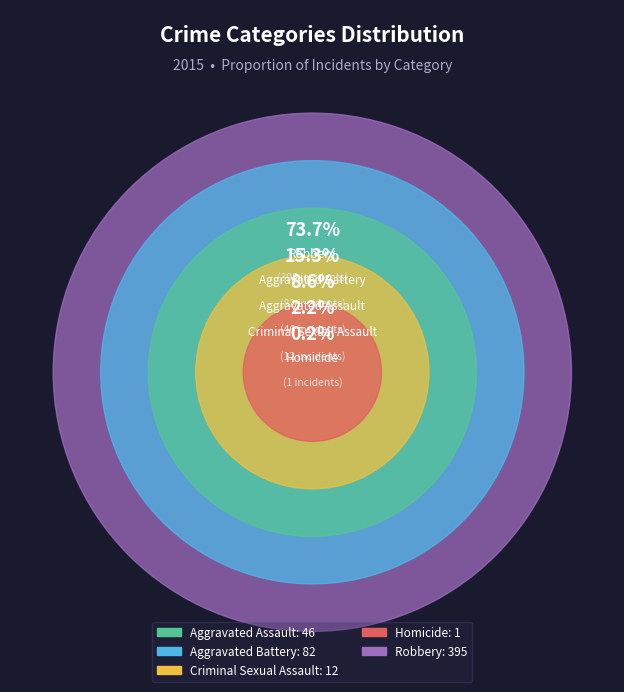

To the nearest percent, what is the combined percentage of Homicide and Robbery?

74%